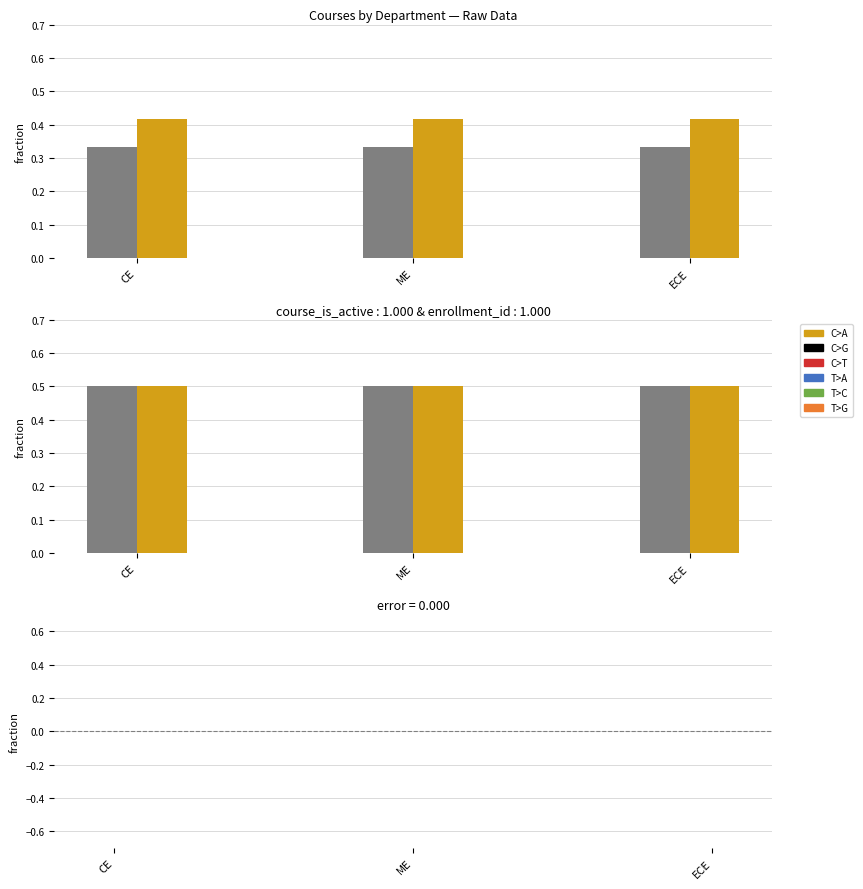

Is the value of year_level_id at ECE greater than the value of course_id at CE?

Yes